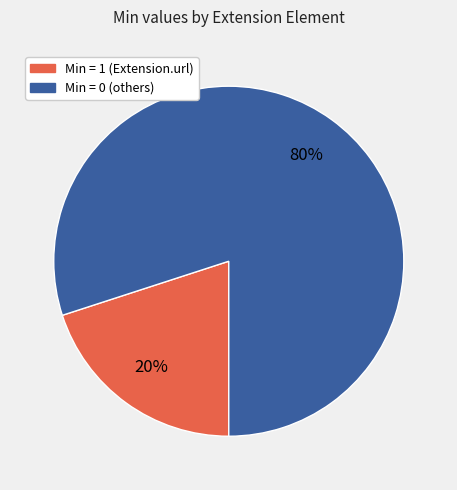

To the nearest percent, what is the average slice percentage?

50%